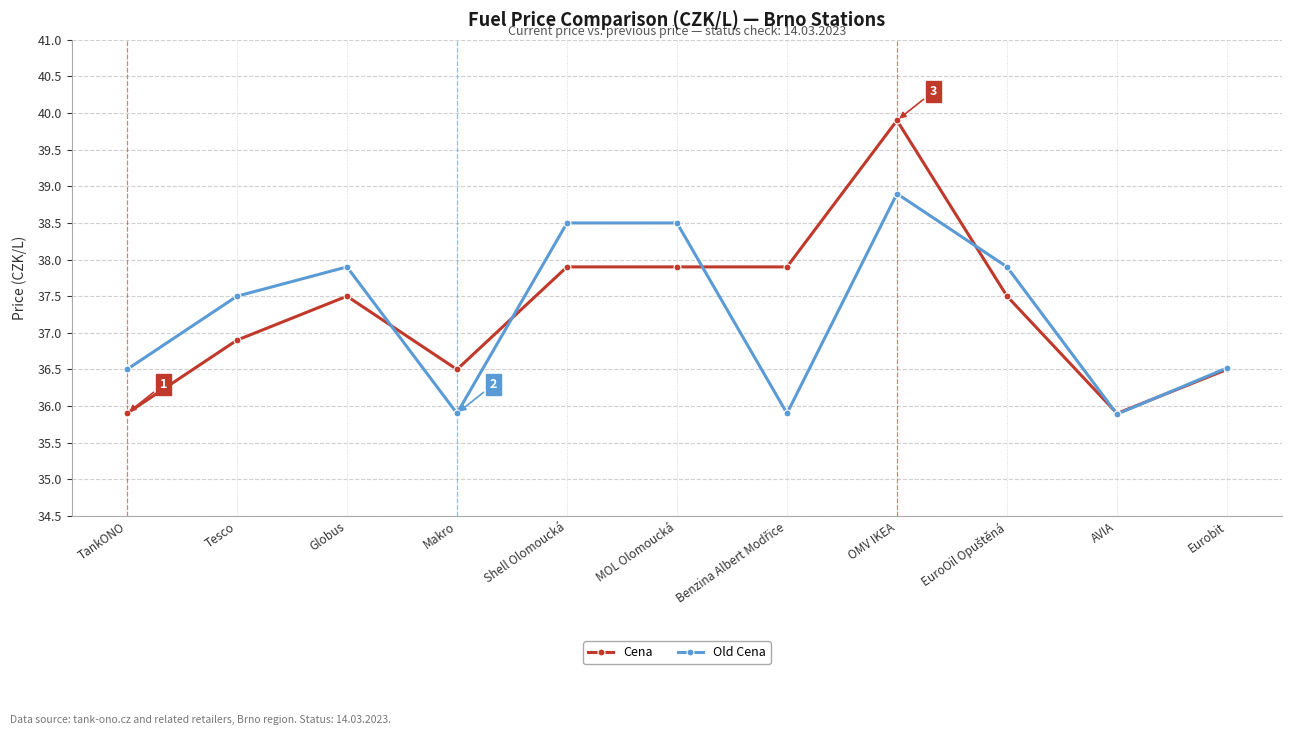

True or false: Old Cena has a value of 65.4 at TankONO.

False